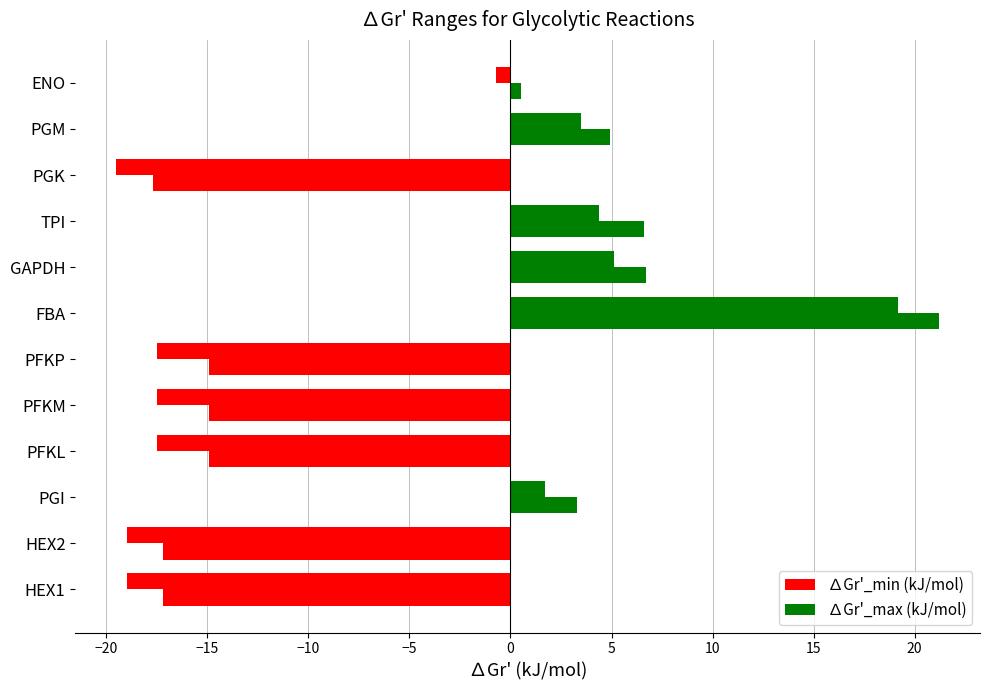

How many values in the ∆Gr'_min (kJ/mol) series exceed 0?

5